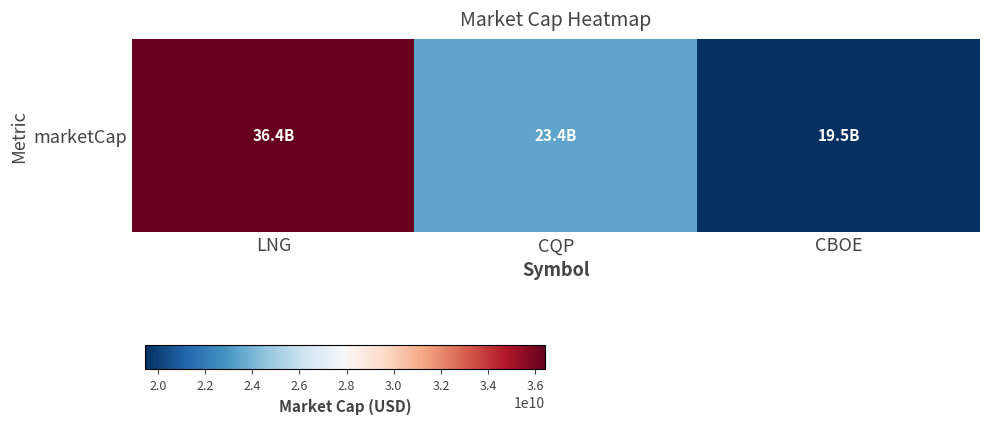

Approximately how many times larger is the value at CQP compared to CBOE?

1.2